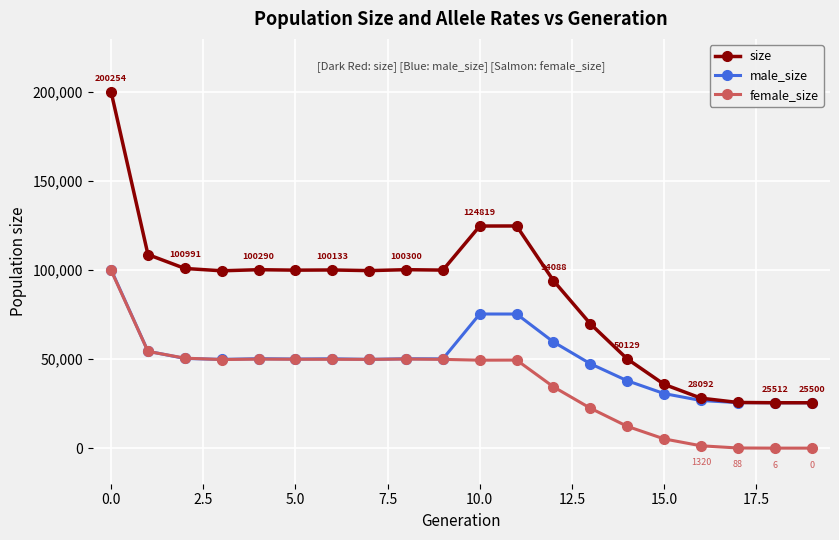

Which series has the largest total across all categories?

size